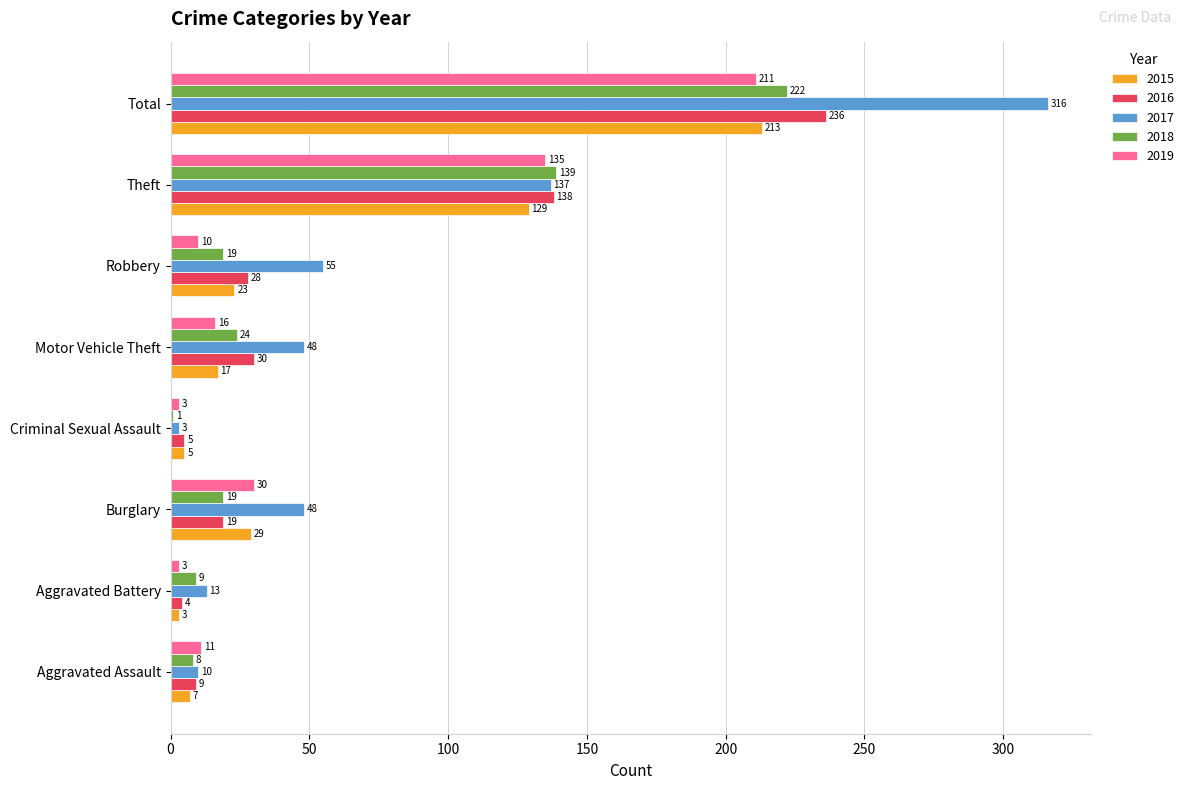

The value of 2015 at Total is 86. True or false?

False